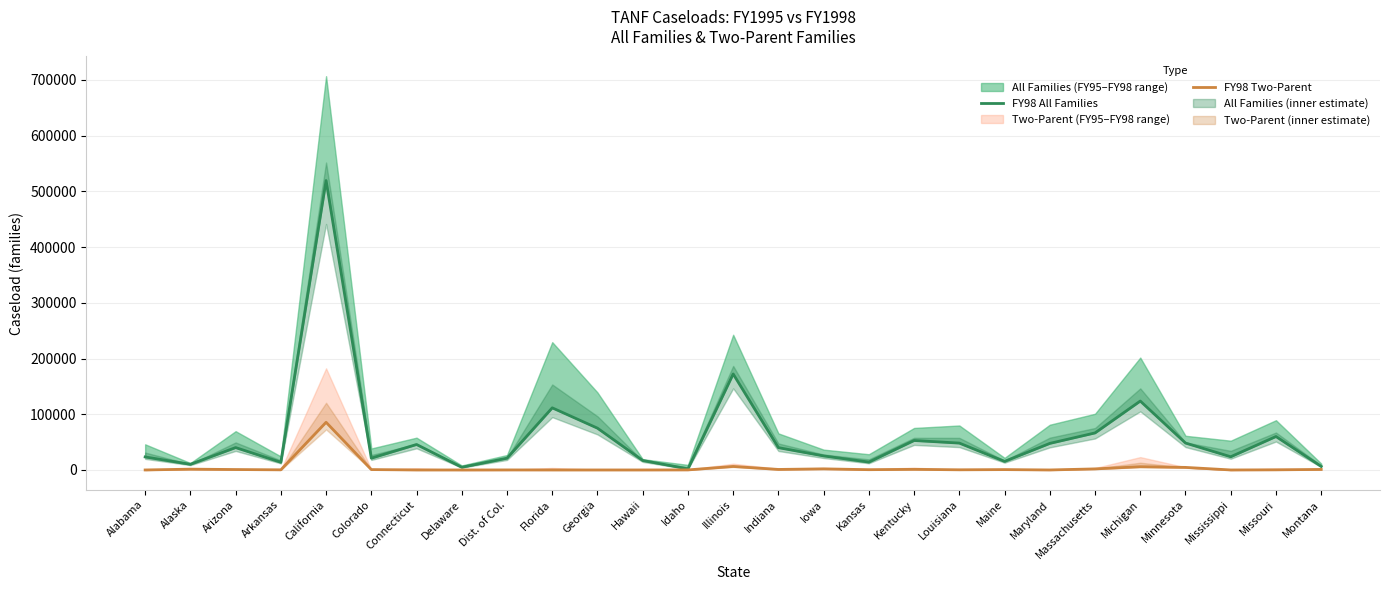

In FY98 All Families, how many points are lower than both neighbors (excluding endpoints)?

8